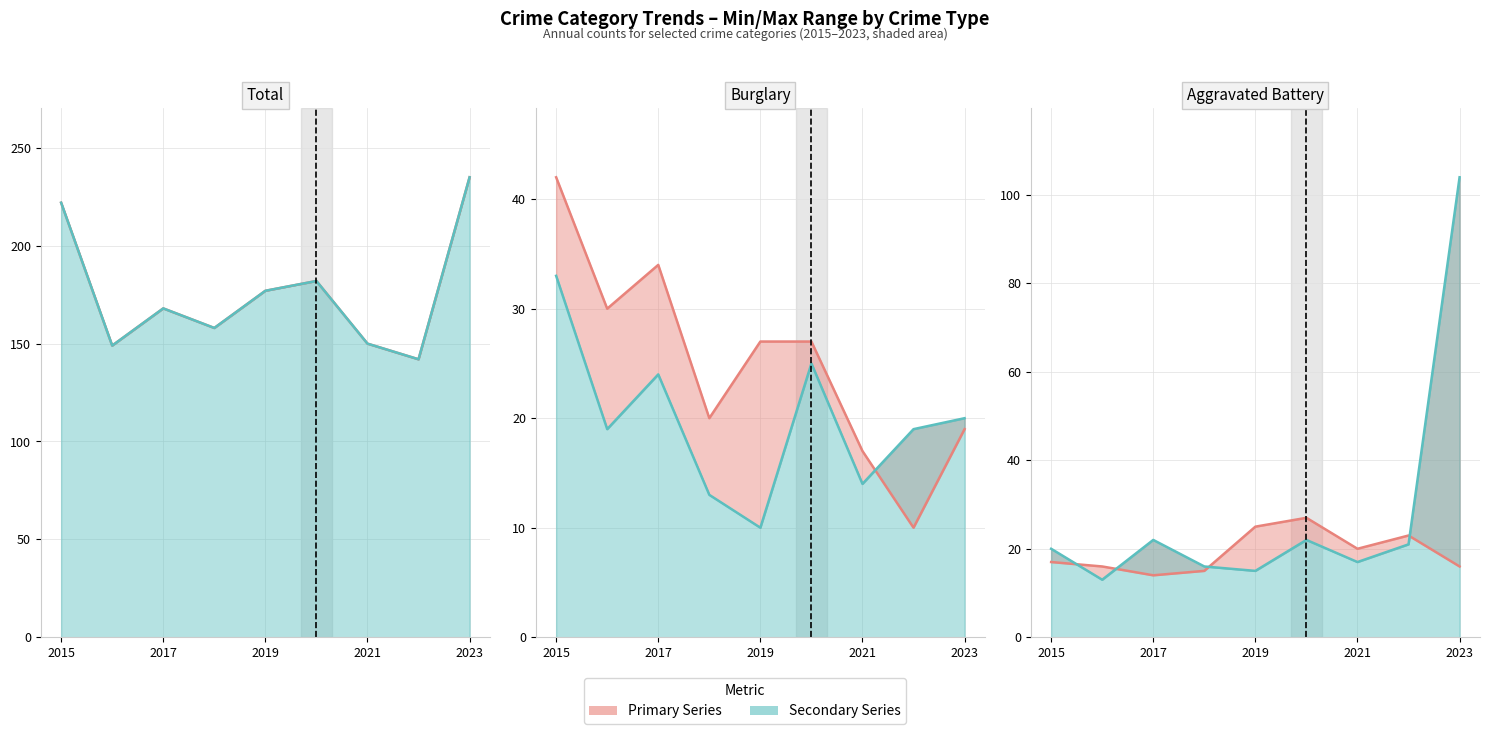

Which series has the widest spread of values?

Total (line)